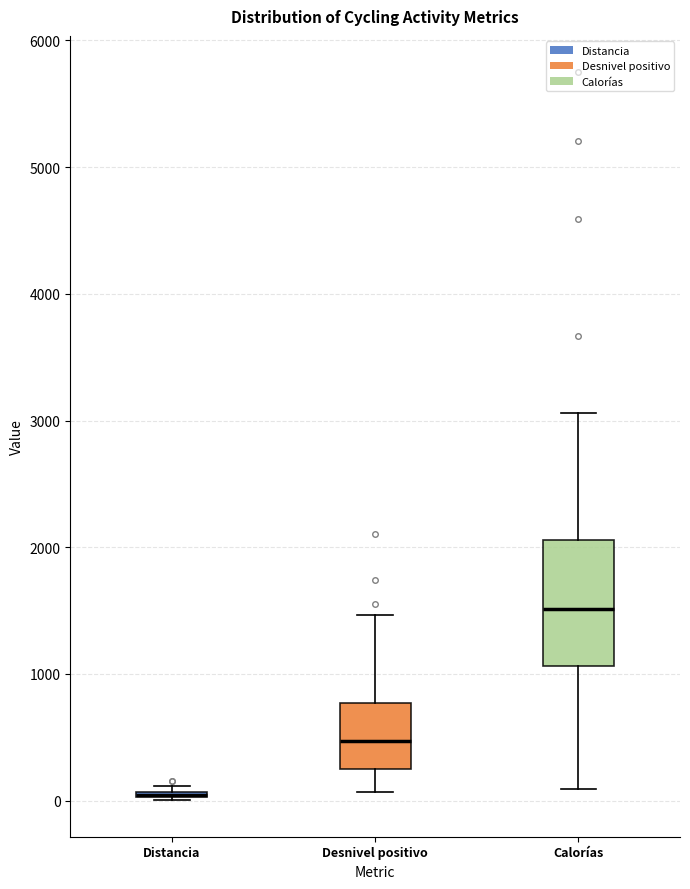

Reading left to right, read every box against the y-axis: the position of its median line, the range the box covers, and the ends of its whiskers. The values are not printed on the chart, so give them approximately, as read against the axis.

Distancia: box collapsed to a line at 0, whiskers 0 to 100
Desnivel positivo: median 500, box 200 to 800, whiskers 100 to 1500
Calorías: median 1500, box 1100 to 2100, whiskers 100 to 3100